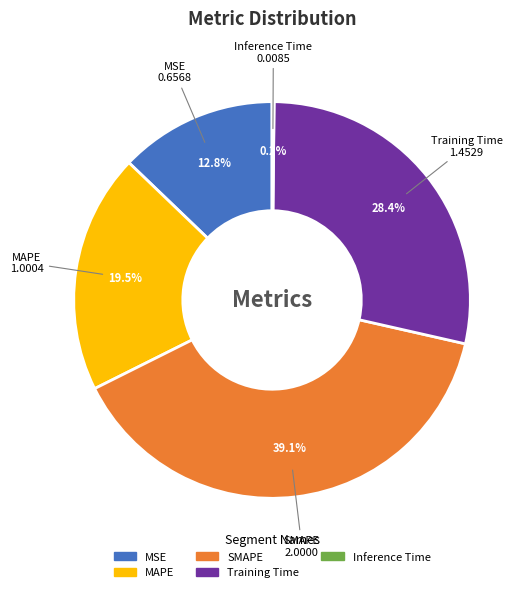

To the nearest percent, what is the difference between the largest and smallest slice percentages?

39%